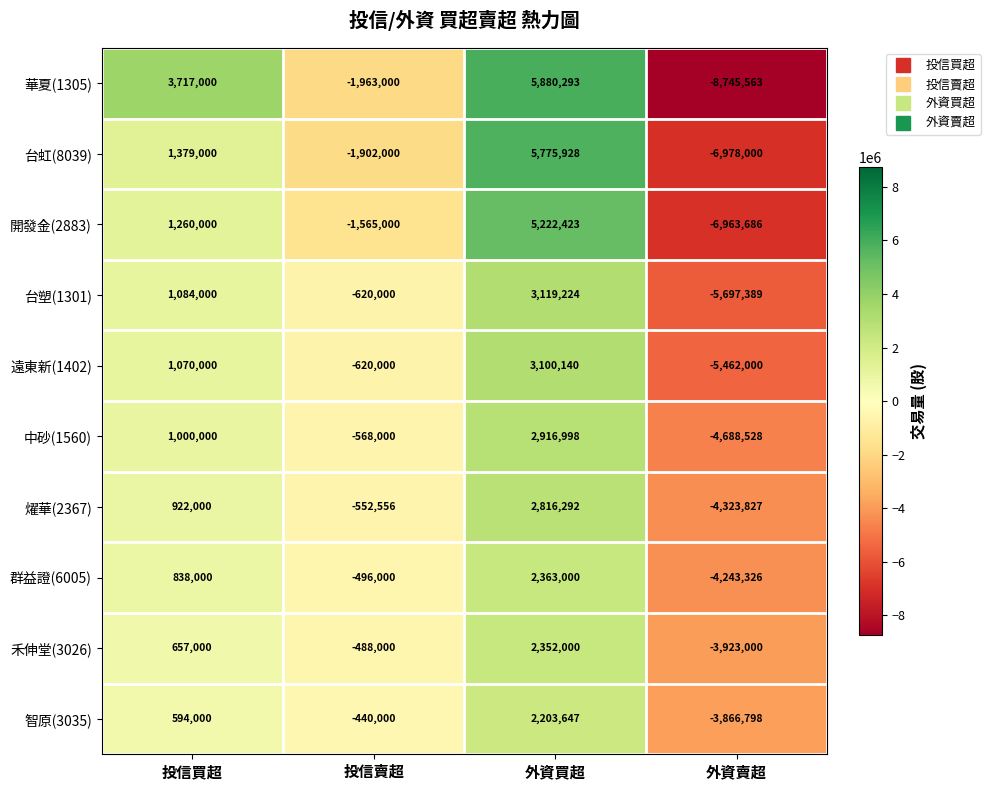

Which label corresponds to the largest value in the chart?

外資買超